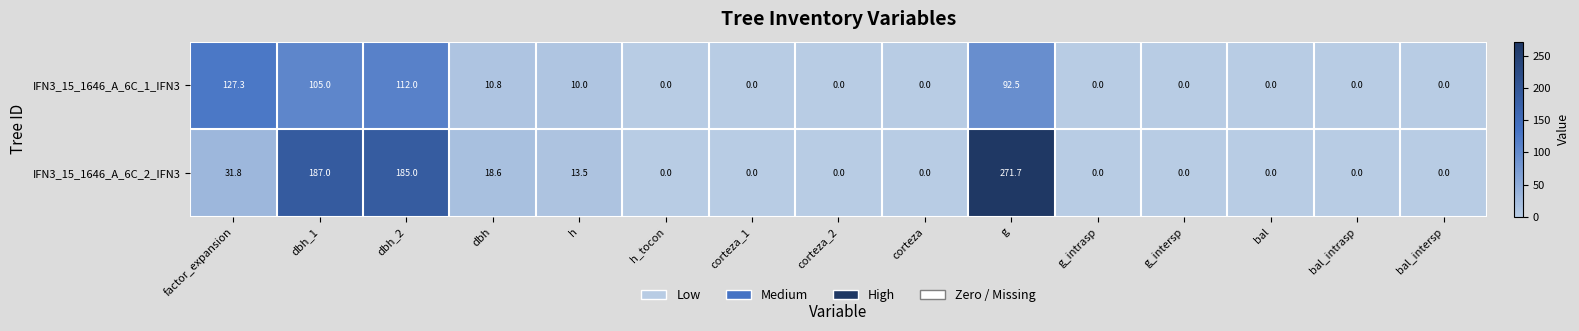

What is the difference between the second highest and second lowest values in the IFN3_15_1646_A_6C_1_IFN3 series?

112.0